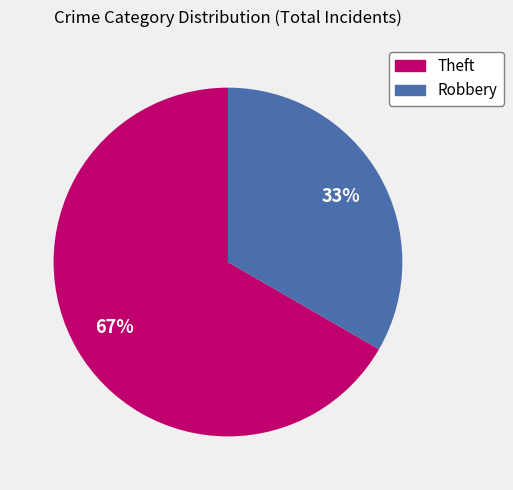

True or false: Theft accounts for 67% of the total.

True